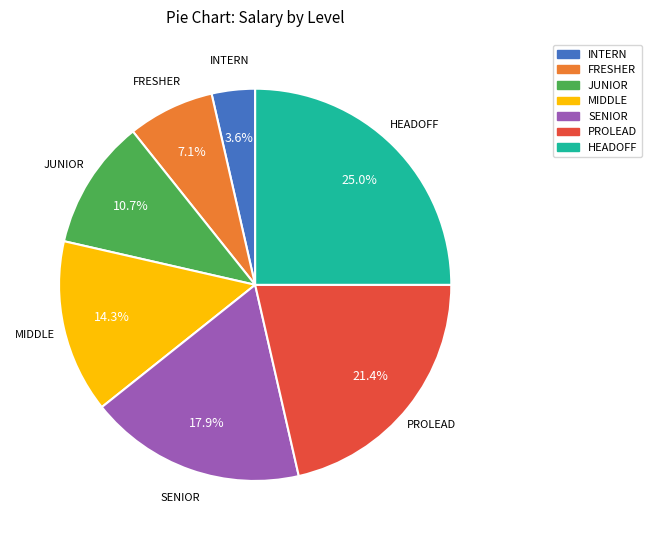

How many segments does this pie chart have?

7